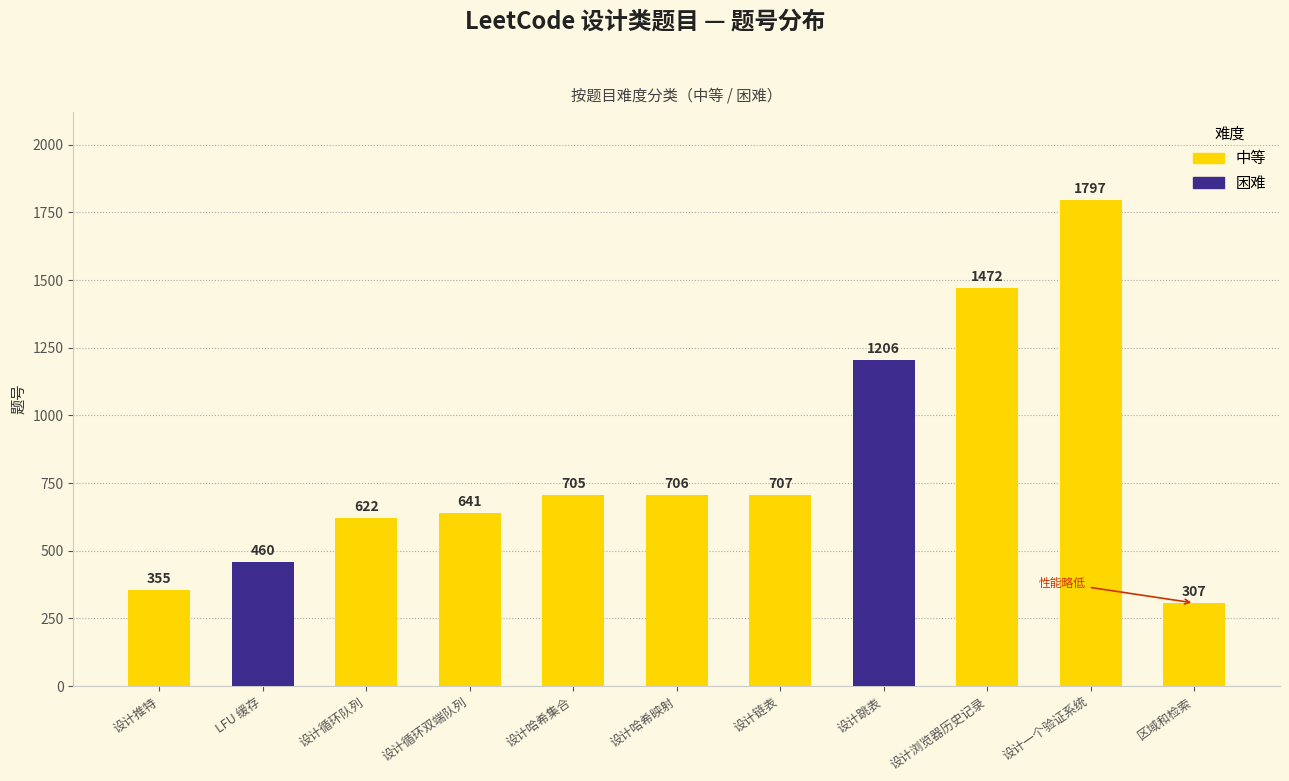

Reading left to right, transcribe all the data shown in this chart.

355	460	622	641	705	706	707	1206	1472	1797	307